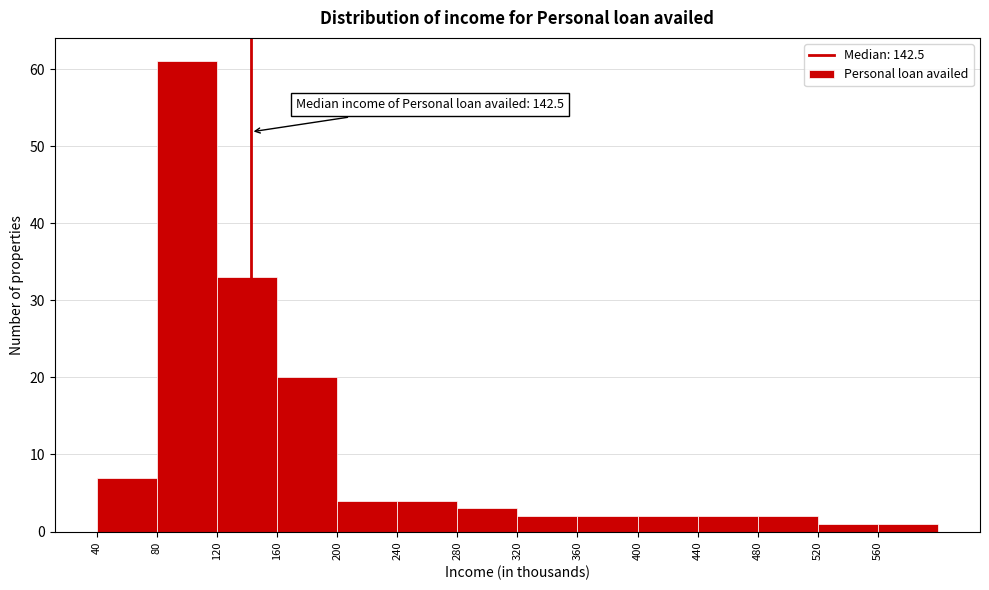

Which range on the x-axis has the tallest bar?

80 to 120